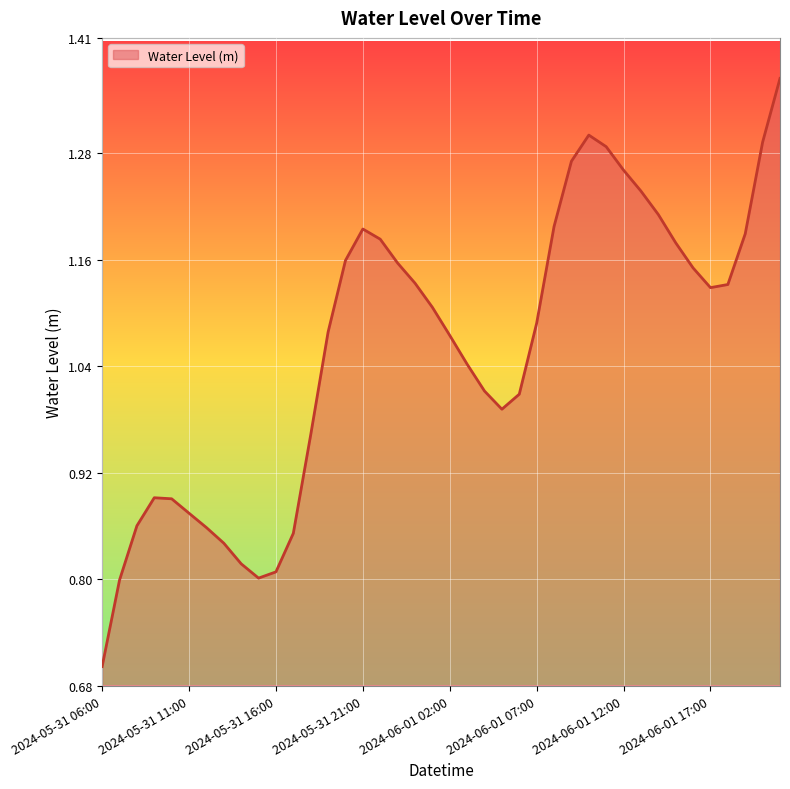

What is the difference between the maximum and minimum values?

0.7